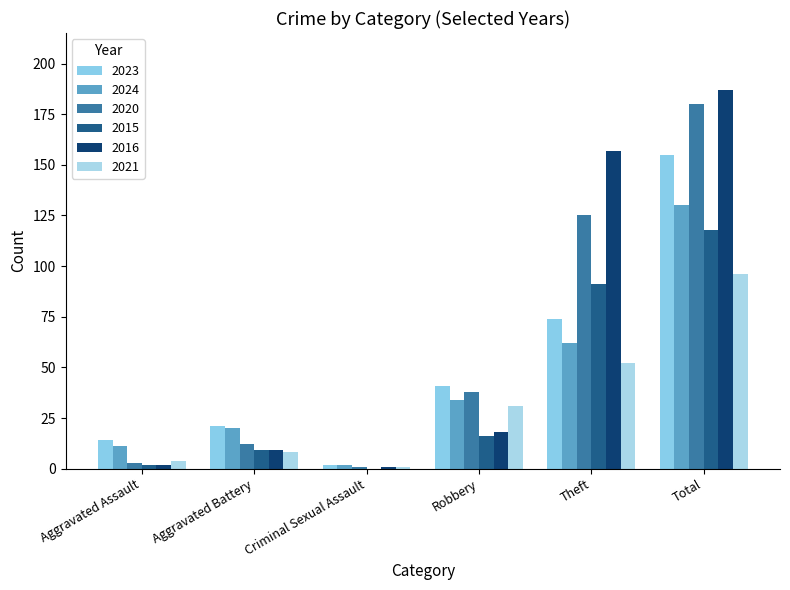

How many groups of bars are there?

6